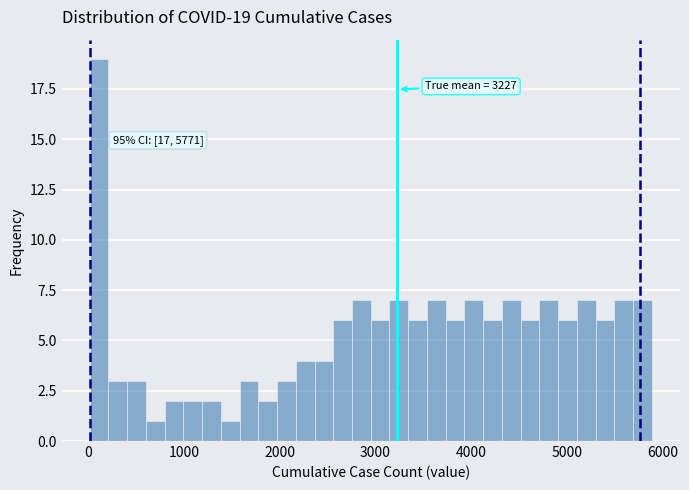

Around what value on the x-axis is the tallest bar? Give the approximate position of its centre, as read against the axis.

100